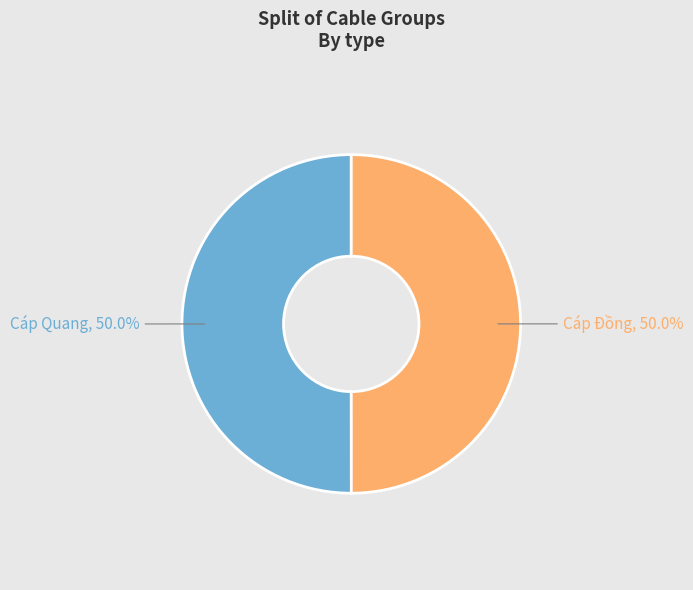

How many slices are in this pie chart?

2